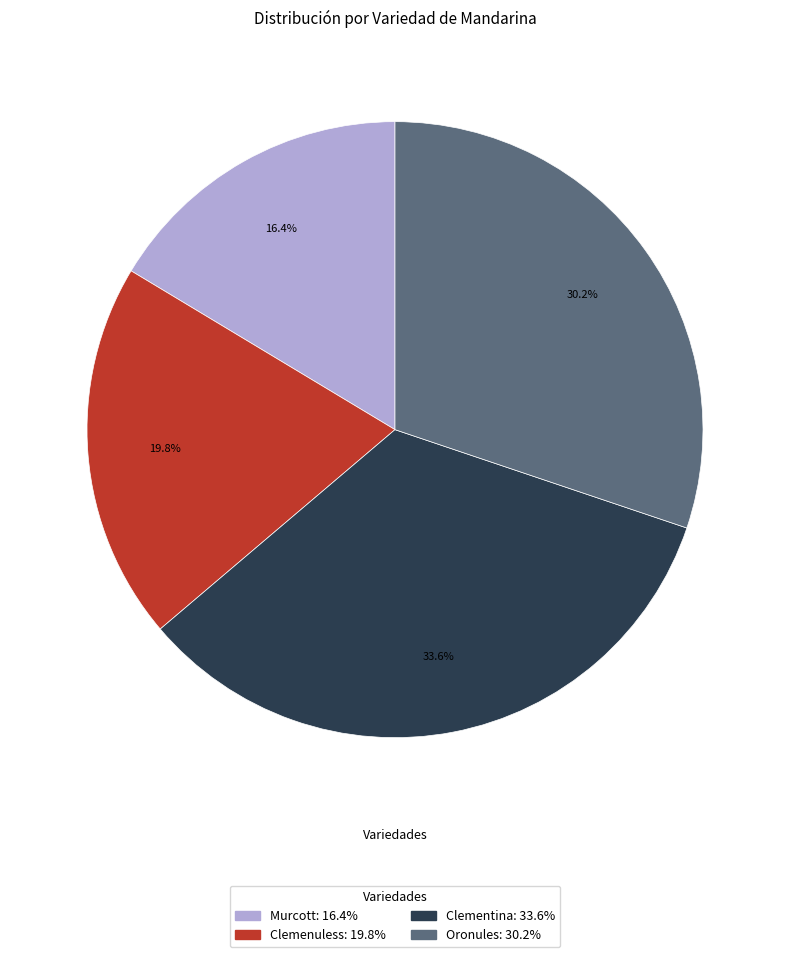

To the nearest percent, what is the difference between the Clemenuless and Clementina slice percentages?

14%